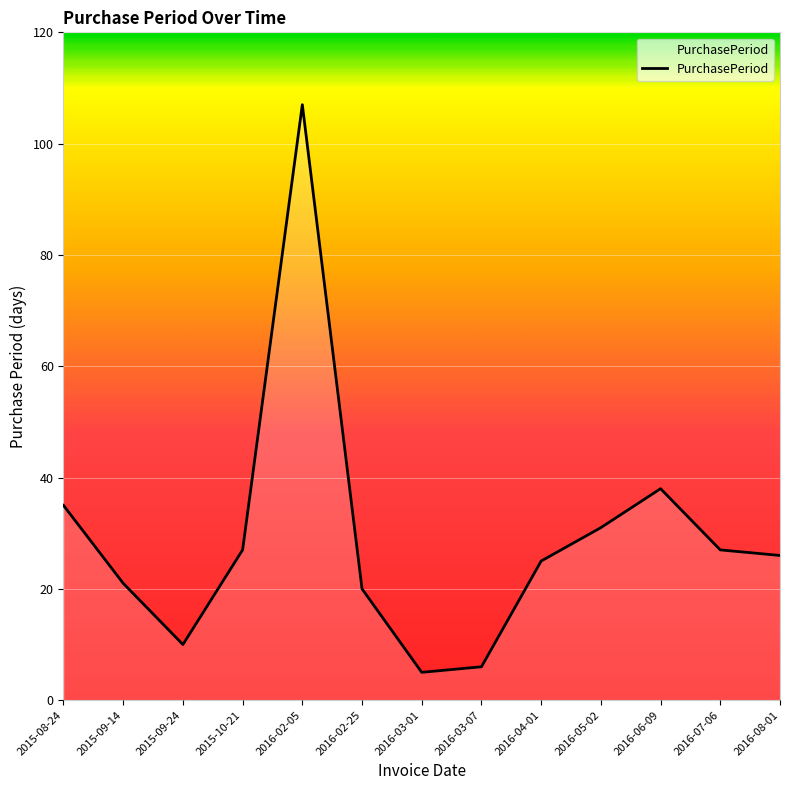

At which category does the chart reach its minimum across all series?

2016-03-01